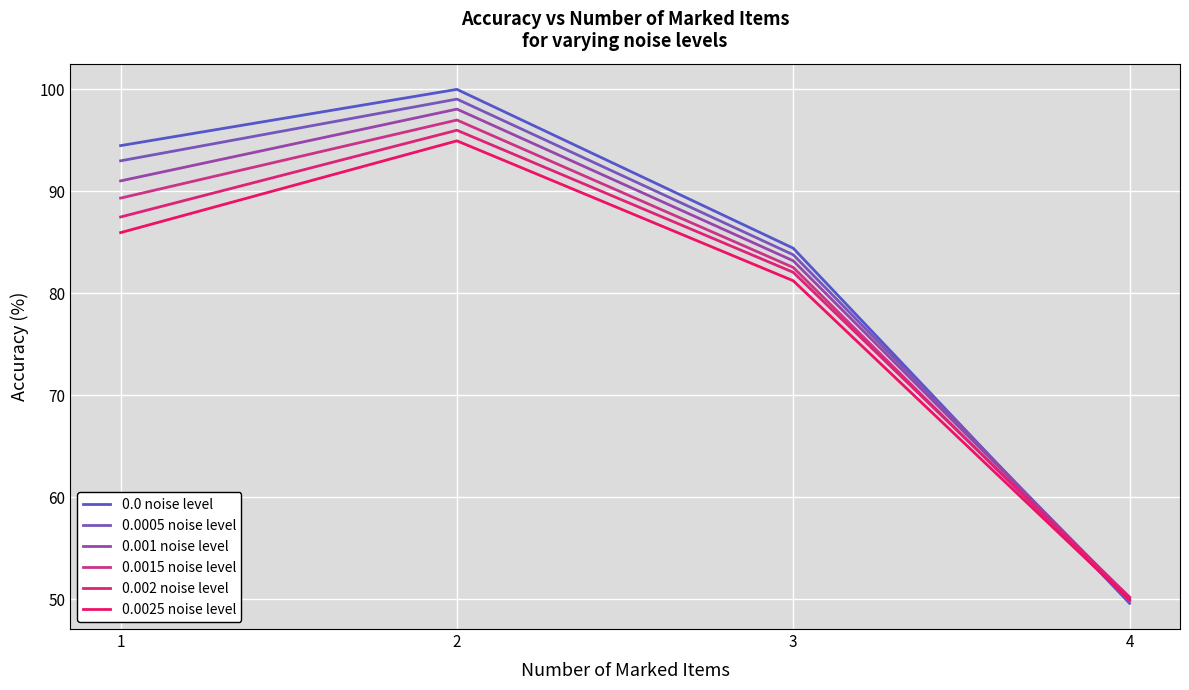

What is the average value of the 0.002 noise level series?

78.9